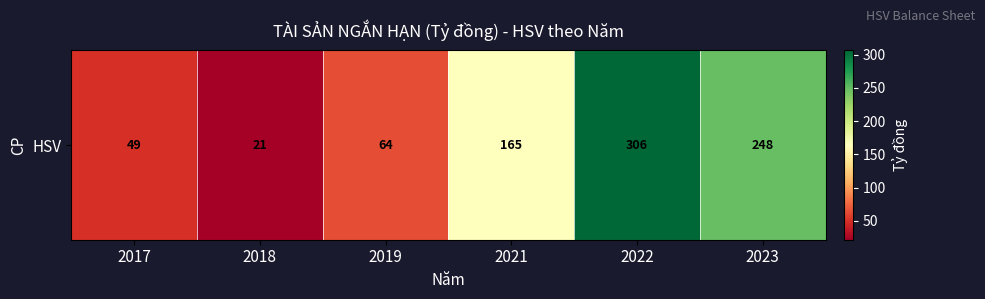

List the labels in order of value, largest first.

2022, 2023, 2021, 2019, 2017, 2018